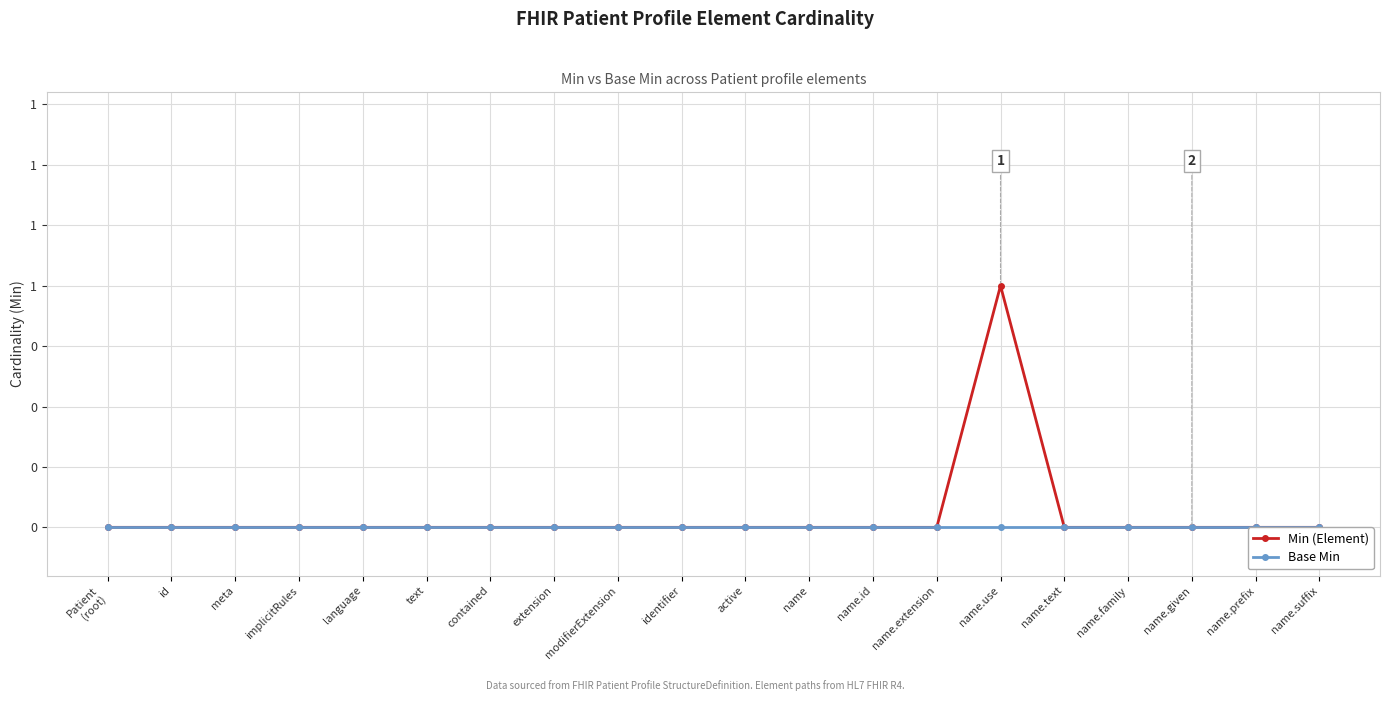

Is it true that Min (Element) equals 1 at text?

False